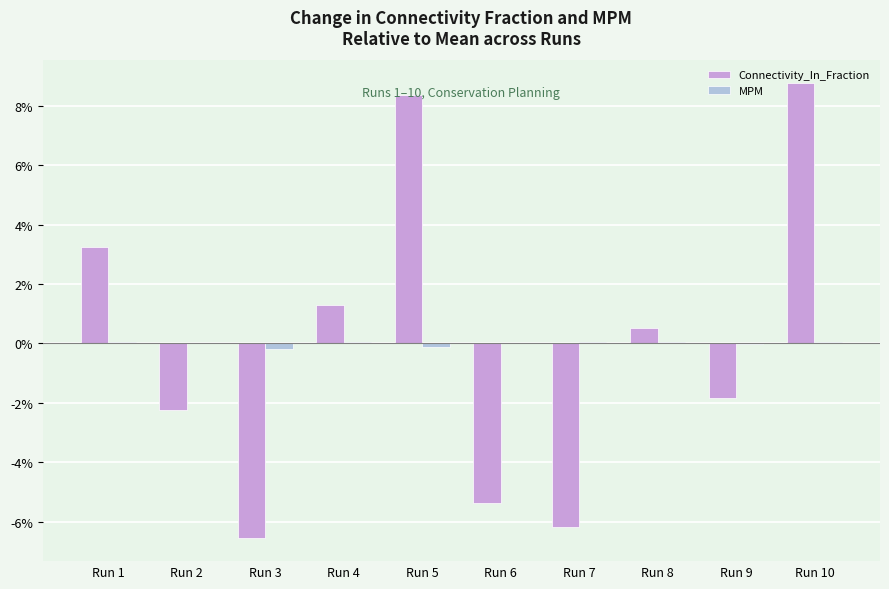

Between Run 2 and Run 7, which series saw the biggest shift?

Connectivity_In_Fraction